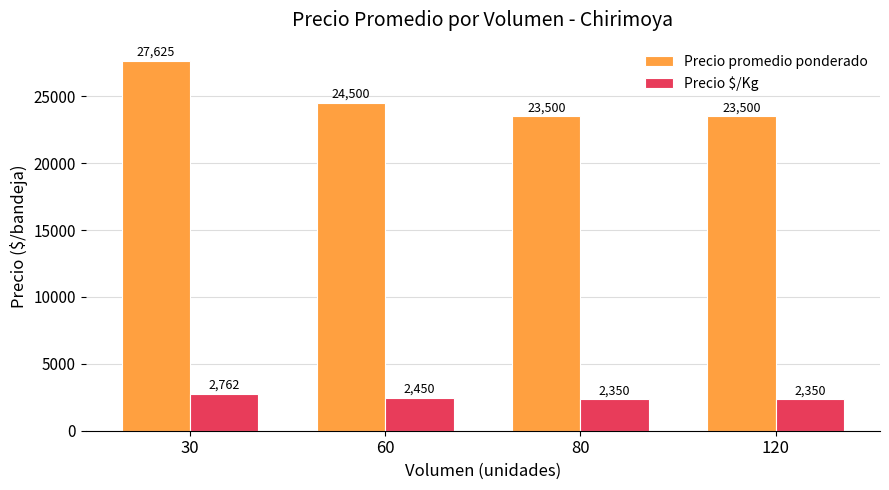

What is the spread (max minus min) of values at 60?

22050.0